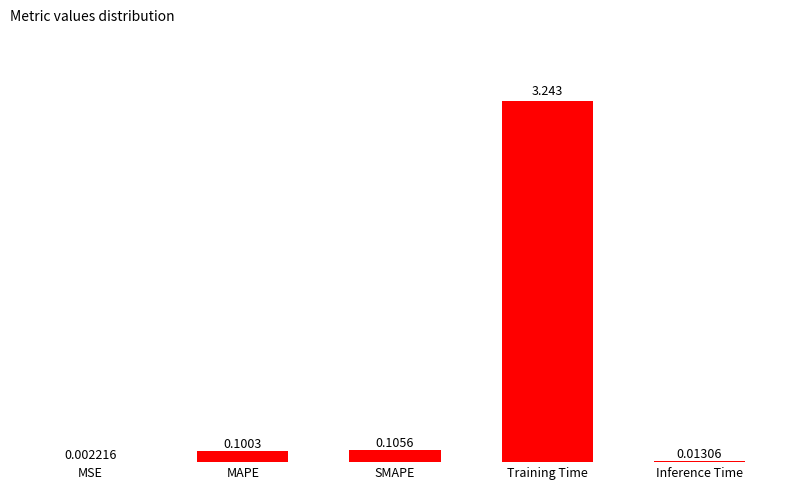

Does the chart contain stacked bars?

No